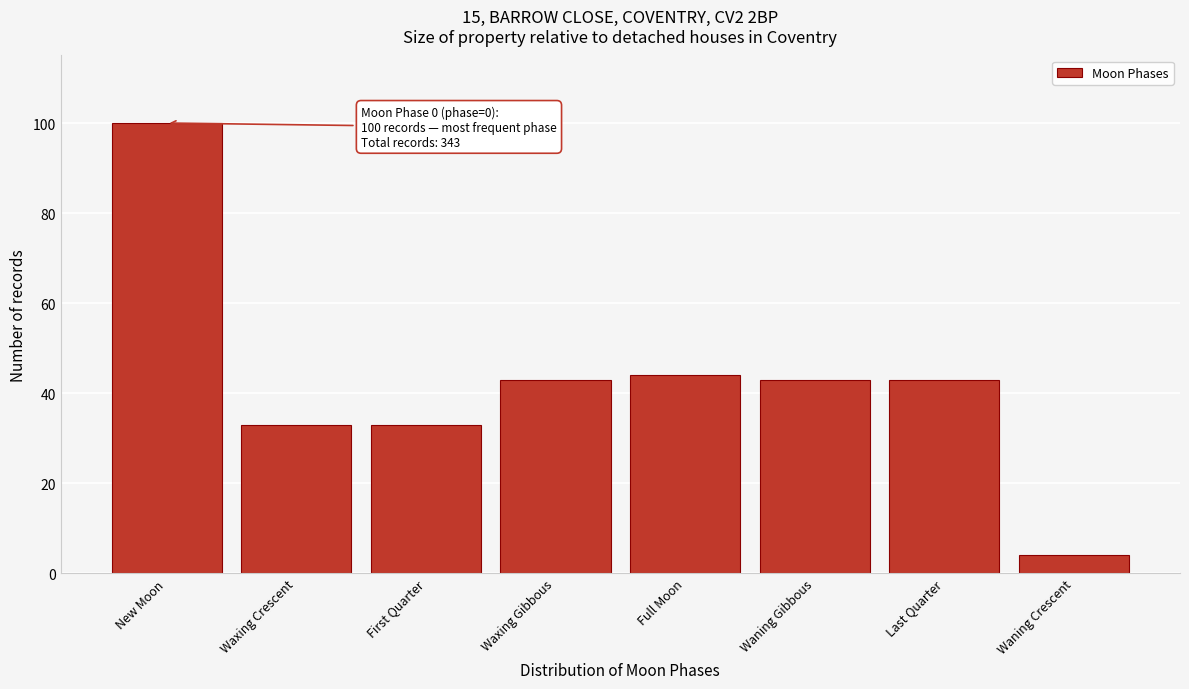

Reading right to left, transcribe all the data shown in this chart.

4	43	43	44	43	33	33	100